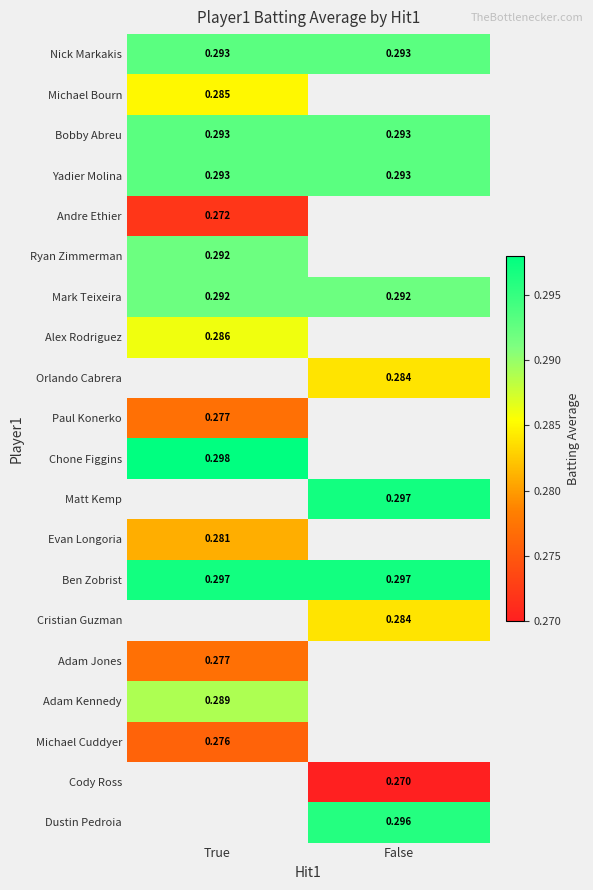

Is the value of Adam Kennedy at True greater than the value of Bobby Abreu at False?

No